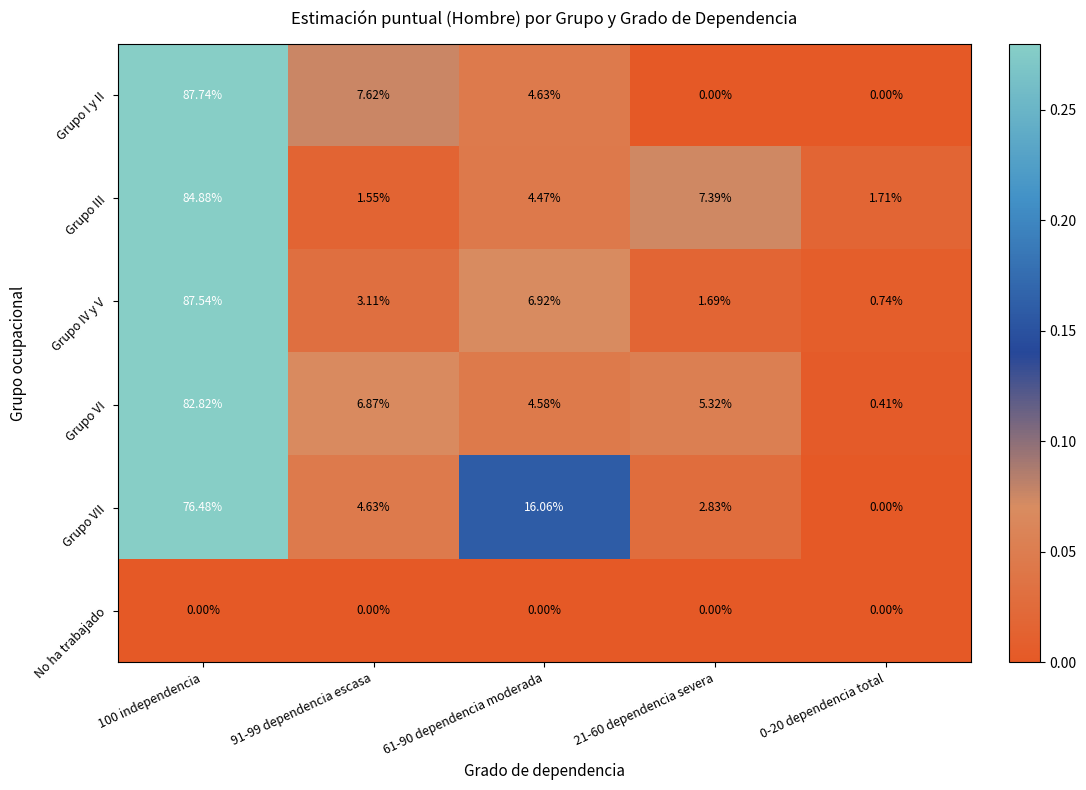

Which series has the widest spread of values?

Grupo I y II